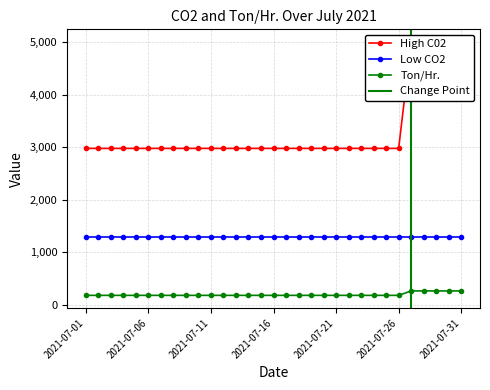

True or false: Low CO2 and Ton/Hr. cross at least once.

False